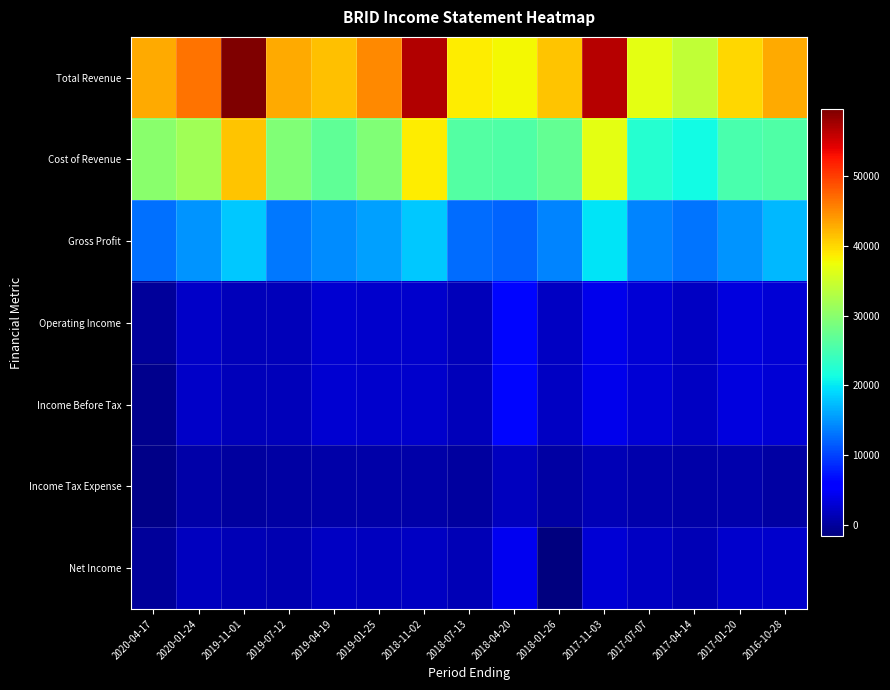

Reading right to left, extract all data points from this chart.

Total Revenue: 2016-10-28=42900	2017-01-20=40100	2017-04-14=34100	2017-07-07=36600	2017-11-03=56400	2018-01-26=41200	2018-04-20=37900	2018-07-13=38500	2018-11-02=56700	2019-01-25=45000	2019-04-19=41400	2019-07-12=42800	2019-11-01=59500	2020-01-24=46600	2020-04-17=43000
Cost of Revenue: 2016-10-28=25800	2017-01-20=25200	2017-04-14=21100	2017-07-07=22600	2017-11-03=36700	2018-01-26=27200	2018-04-20=25800	2018-07-13=26000	2018-11-02=38600	2019-01-25=29400	2019-04-19=27000	2019-07-12=29400	2019-11-01=41300	2020-01-24=31600	2020-04-17=30100
Gross Profit: 2016-10-28=17100	2017-01-20=14900	2017-04-14=13000	2017-07-07=14000	2017-11-03=19700	2018-01-26=14000	2018-04-20=12100	2018-07-13=12500	2018-11-02=18100	2019-01-25=15600	2019-04-19=14400	2019-07-12=13400	2019-11-01=18200	2020-01-24=15000	2020-04-17=12900
Operating Income: 2016-10-28=3000	2017-01-20=3500	2017-04-14=2000	2017-07-07=3100	2017-11-03=4200	2018-01-26=2100	2018-04-20=6400	2018-07-13=1700	2018-11-02=2600	2019-01-25=2500	2019-04-19=2800	2019-07-12=1600	2019-11-01=1600	2020-01-24=2400	2020-04-17=0
Income Before Tax: 2016-10-28=3000	2017-01-20=3500	2017-04-14=2000	2017-07-07=3100	2017-11-03=4200	2018-01-26=2100	2018-04-20=6400	2018-07-13=1700	2018-11-02=2600	2019-01-25=2600	2019-04-19=2800	2019-07-12=1600	2019-11-01=1600	2020-01-24=2400	2020-04-17=-700
Income Tax Expense: 2016-10-28=400	2017-01-20=1000	2017-04-14=700	2017-07-07=1000	2017-11-03=1300	2018-01-26=500	2018-04-20=1800	2018-07-13=300	2018-11-02=700	2019-01-25=700	2019-04-19=600	2019-07-12=500	2019-11-01=300	2020-01-24=600	2020-04-17=-1100
Net Income: 2016-10-28=2600	2017-01-20=2500	2017-04-14=1300	2017-07-07=2100	2017-11-03=3000	2018-01-26=-1600	2018-04-20=4600	2018-07-13=1400	2018-11-02=2100	2019-01-25=1900	2019-04-19=2200	2019-07-12=1100	2019-11-01=1300	2020-01-24=1900	2020-04-17=0